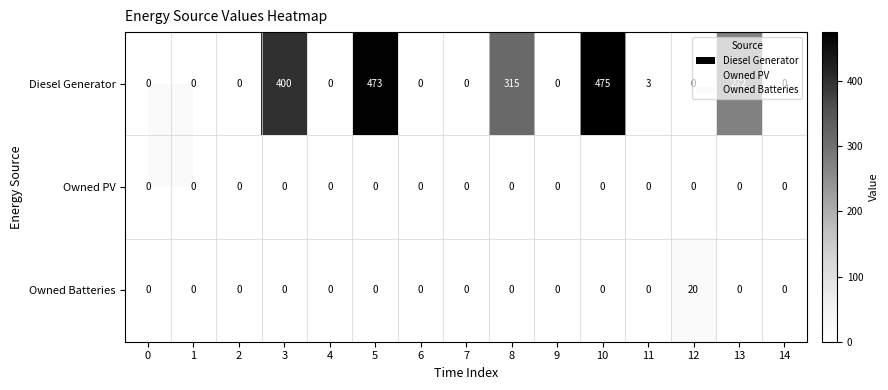

At how many categories does at least one series exceed 26?

5